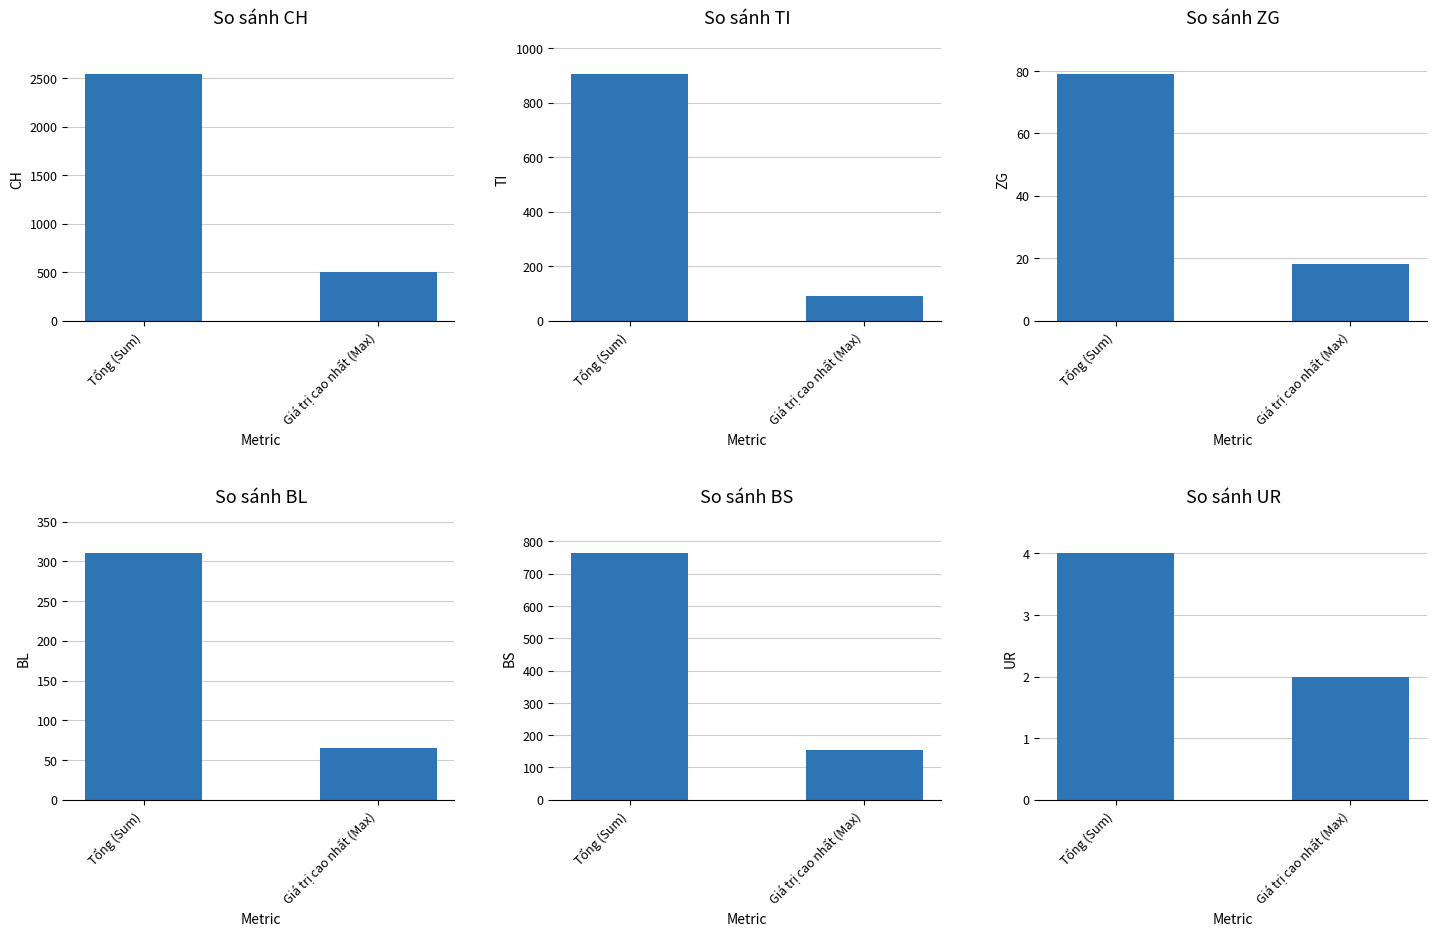

List the labels in order of BS value, smallest first.

Giá trị cao nhất (Max), Tổng (Sum)